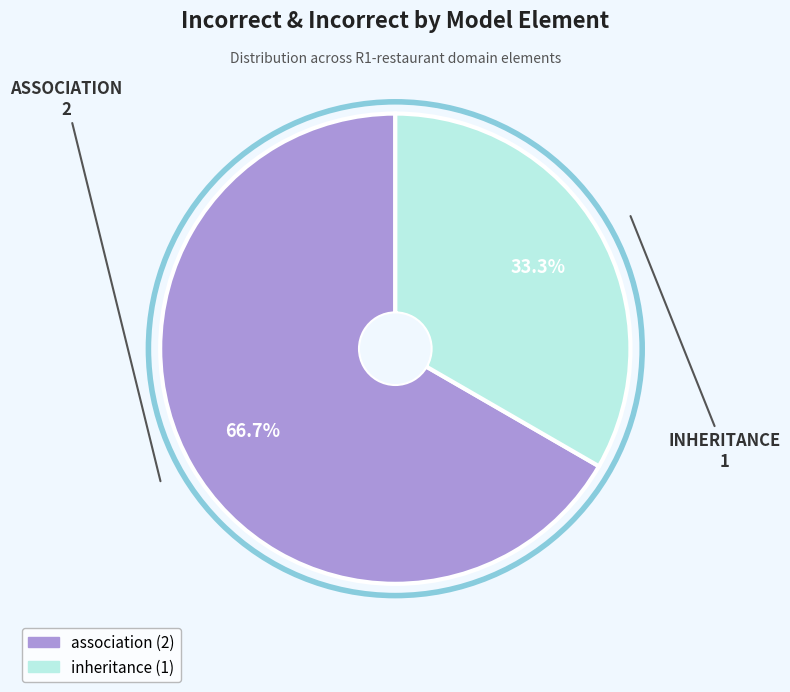

Does any single category account for the majority?

Yes